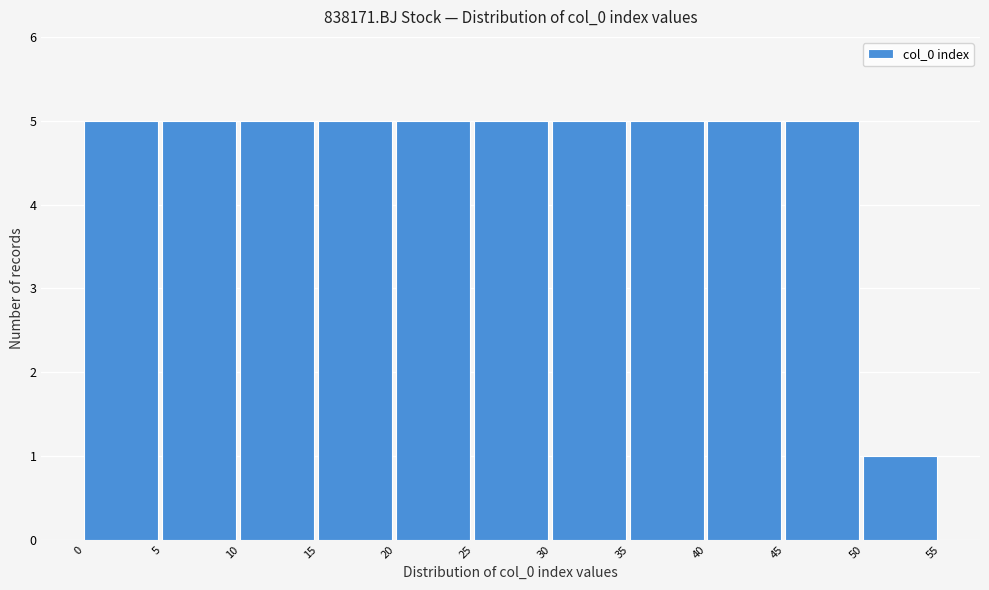

How tall is the bar that spans 25 to 30 on the x-axis? The values are not printed on the chart, so give them approximately, as read against the axis.

5